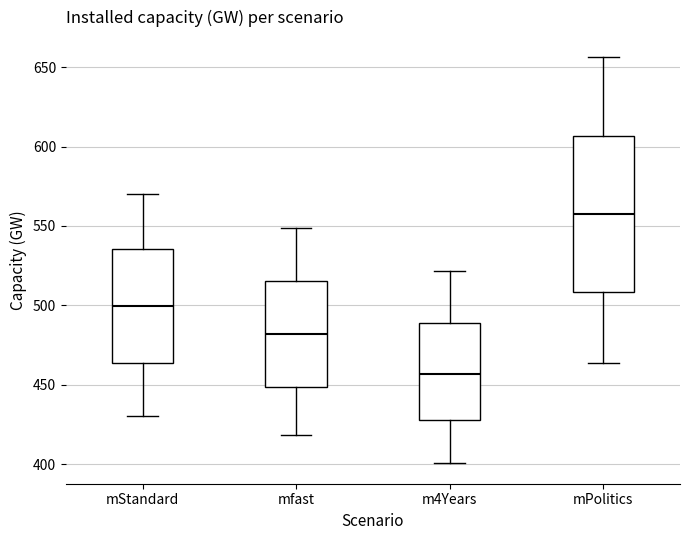

Which box's median line is the lowest?

m4Years